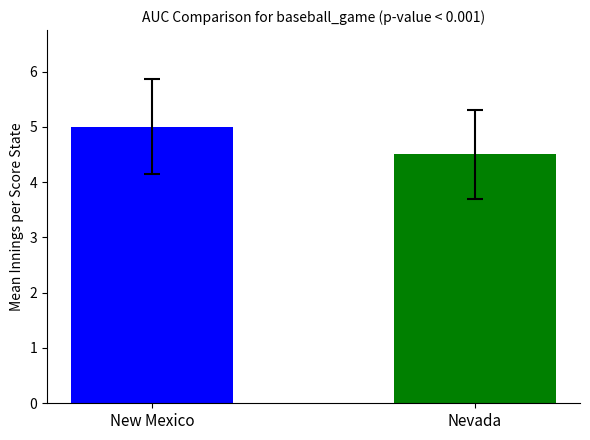

At how many categories does at least one series exceed 4?

2